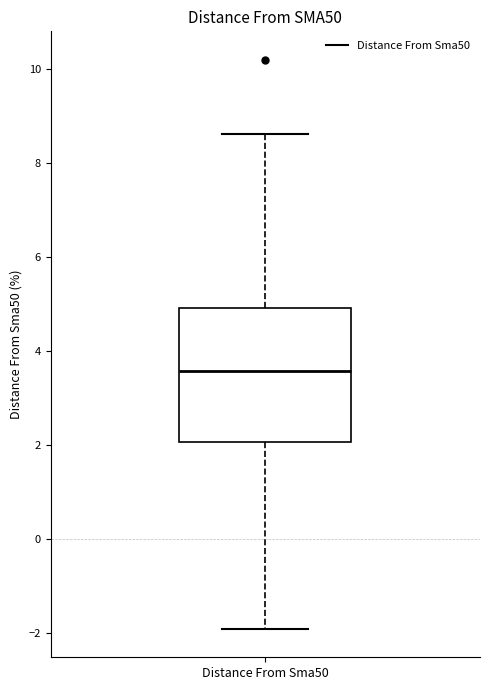

Where does the lower whisker of the box for Distance From Sma50 end on the y-axis? The values are not printed on the chart, so give them approximately, as read against the axis.

-2.0